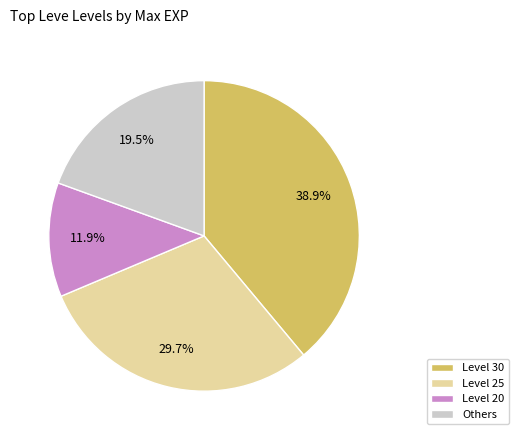

Which category has the smallest portion of the pie?

Level 20